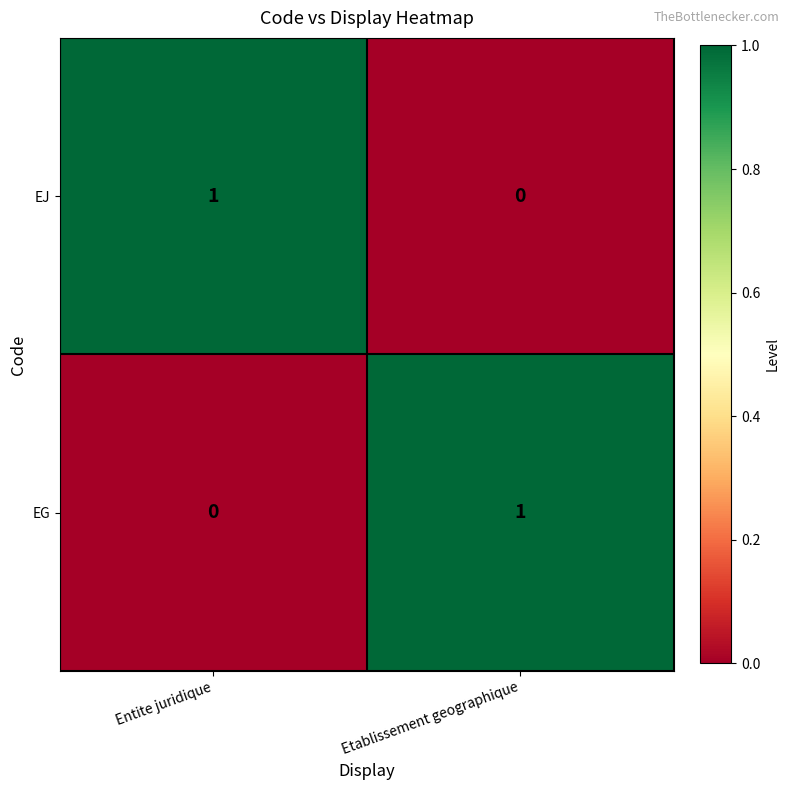

At which label does EJ reach its minimum?

Etablissement geographique